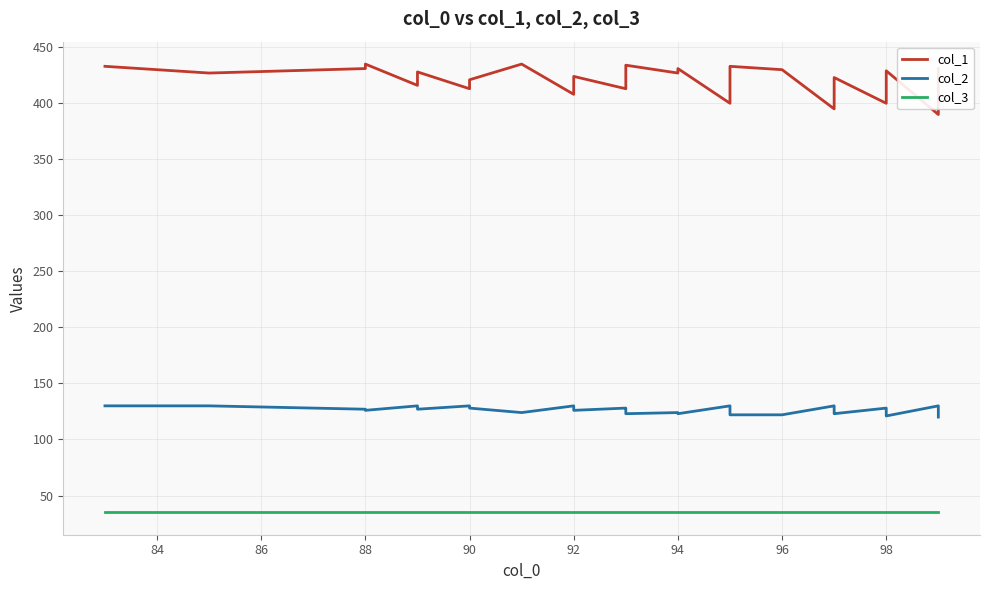

The col_2 series shows 209 at 90. True or false?

False